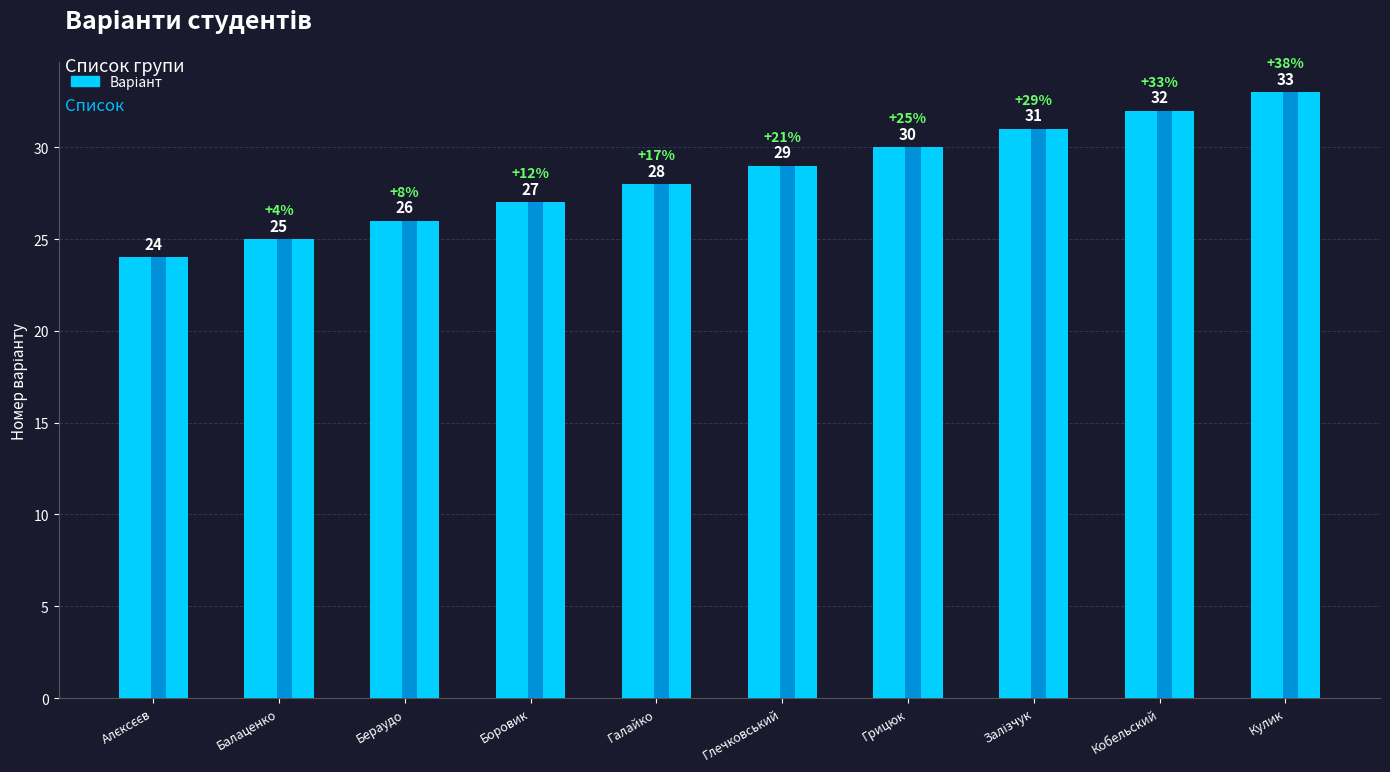

What position from the left is Бераудо?

3